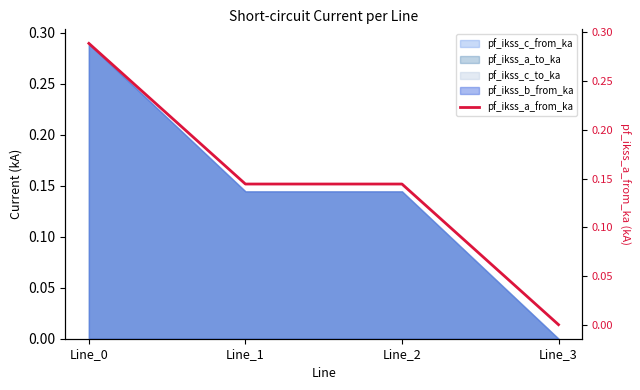

The chart shows a value of 0.1 at Line_2. True or false?

False